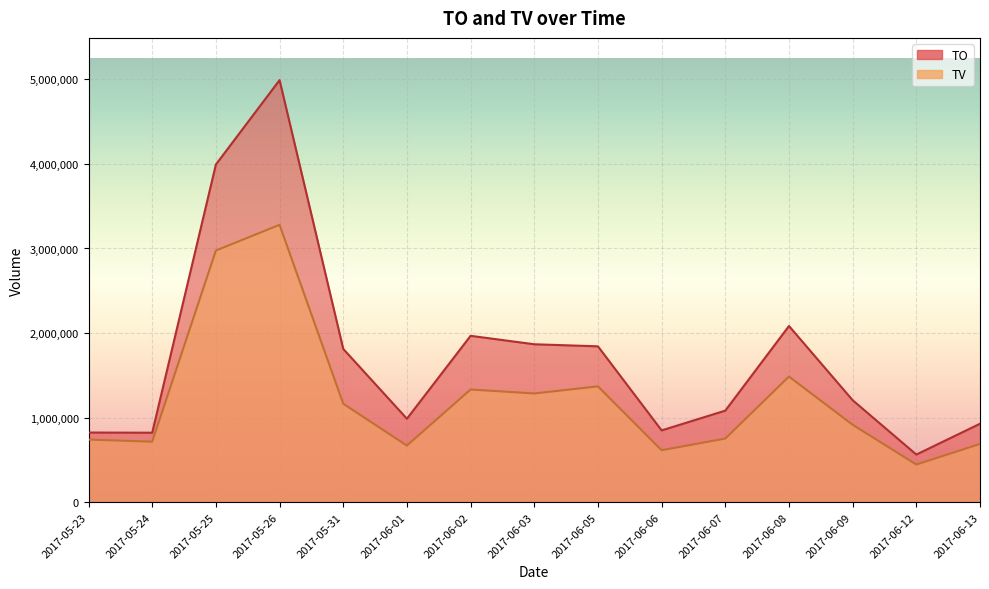

Does the chart display data point markers on the line(s)?

No